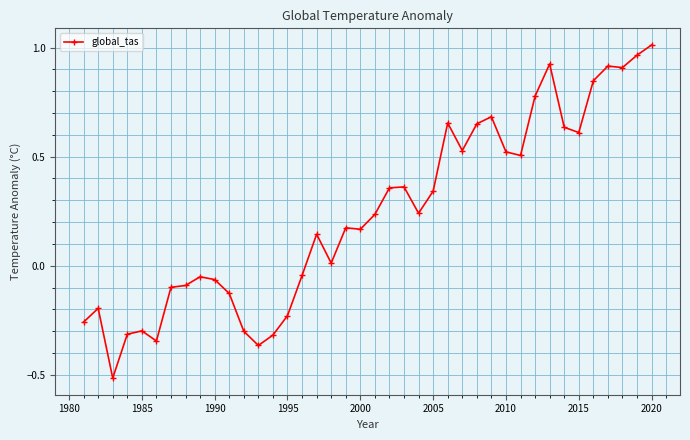

What is the difference between the second highest and minimum values?

1.5